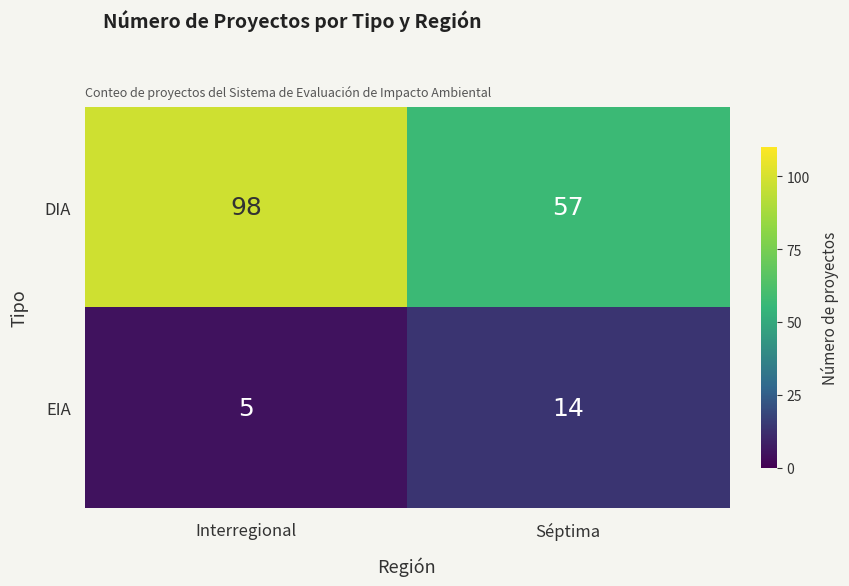

True or false: EIA has a value of 2 at Interregional.

False